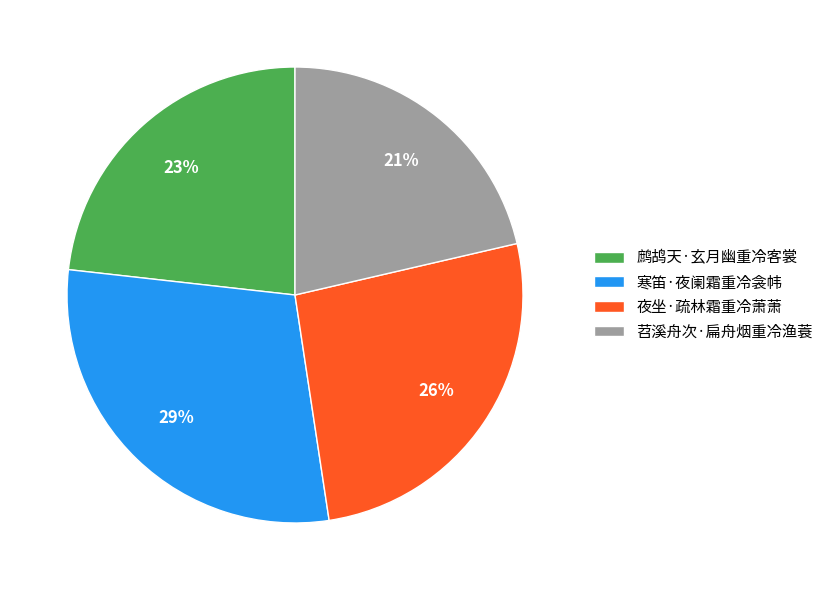

Which category has the smallest portion of the pie?

苕溪舟次·扁舟烟重冷渔蓑